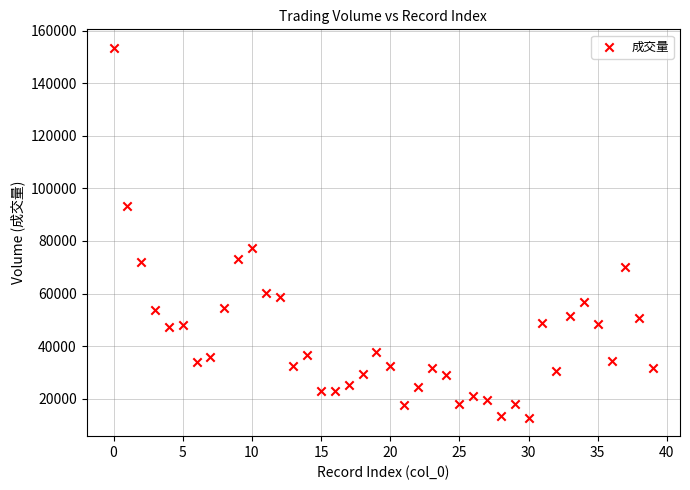

What is the range of Y values (max minus min)?

140781